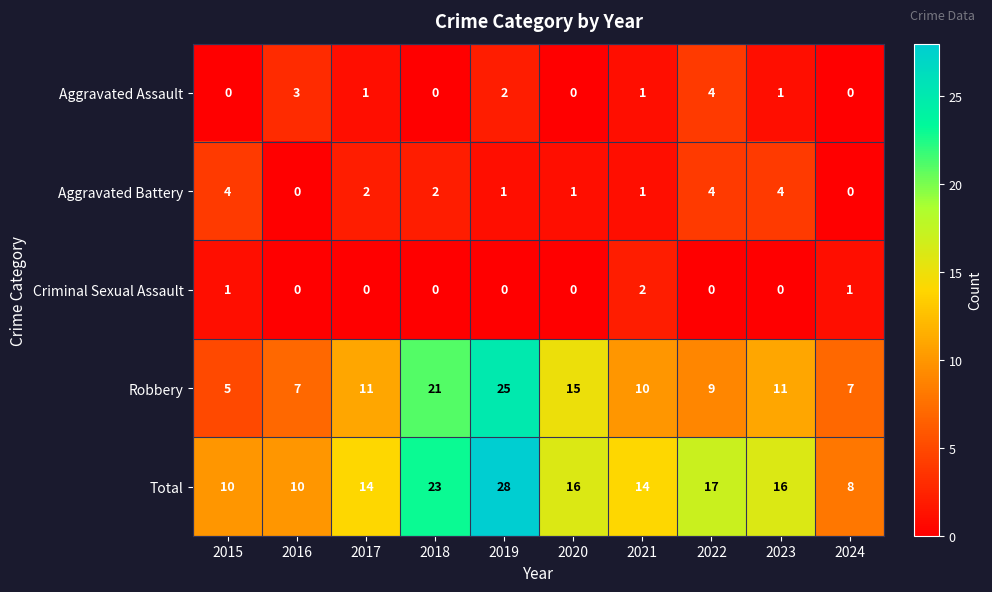

At which label does Robbery reach its peak?

2019